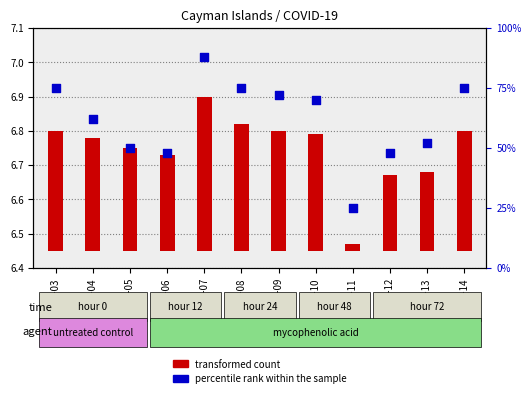

What is the change in value from 2020-01-12 to 2020-01-13?

+4